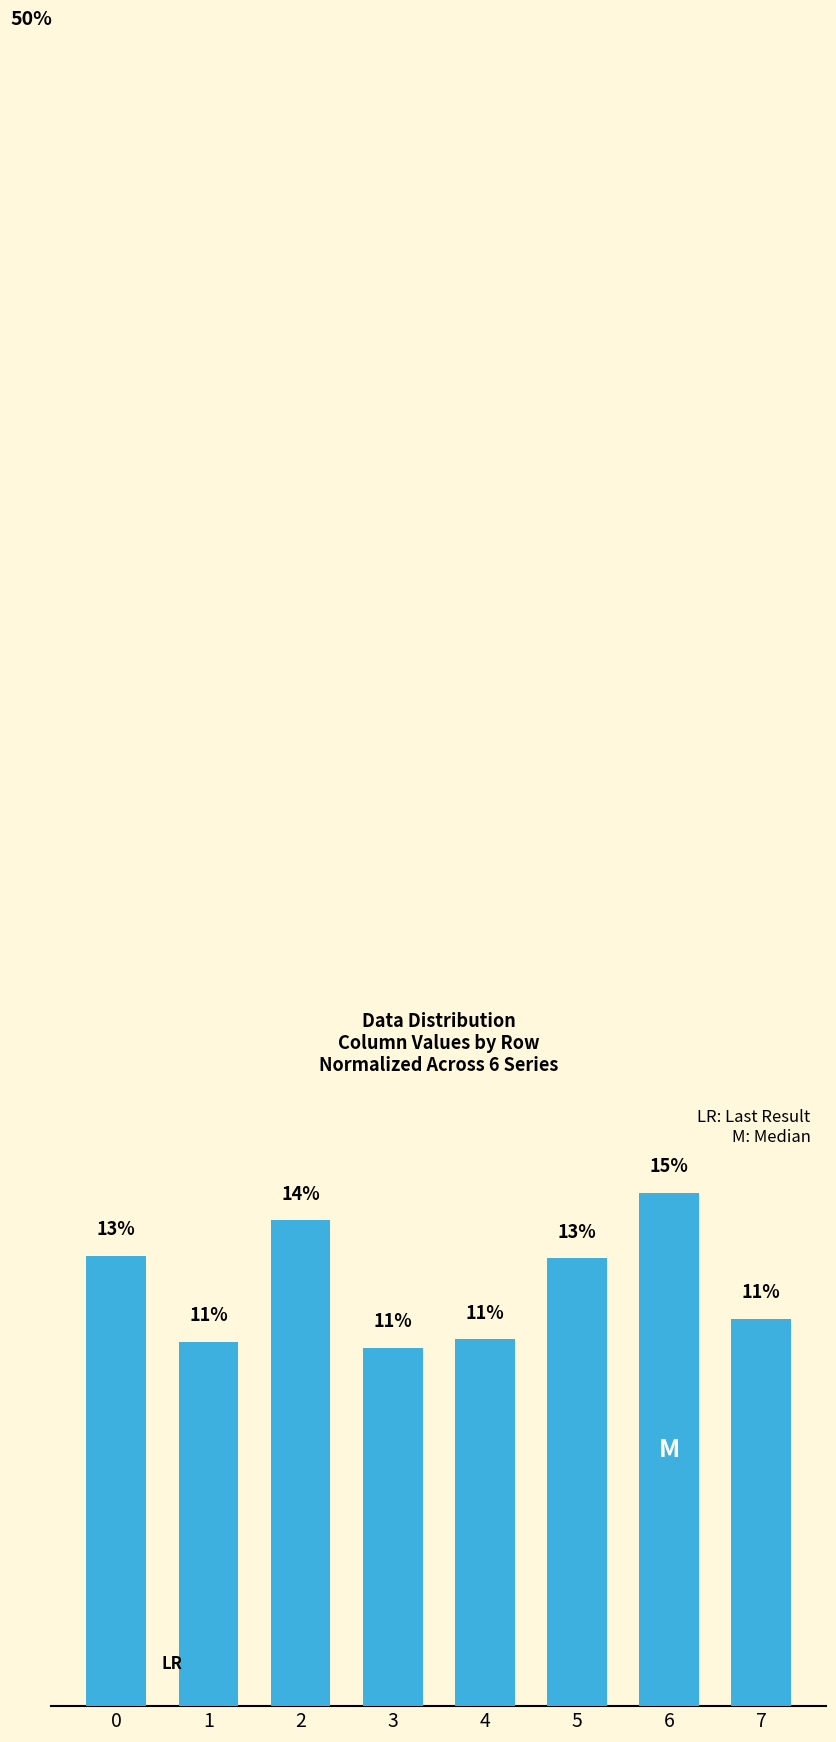

Where is the data nearest to the value 0?

3